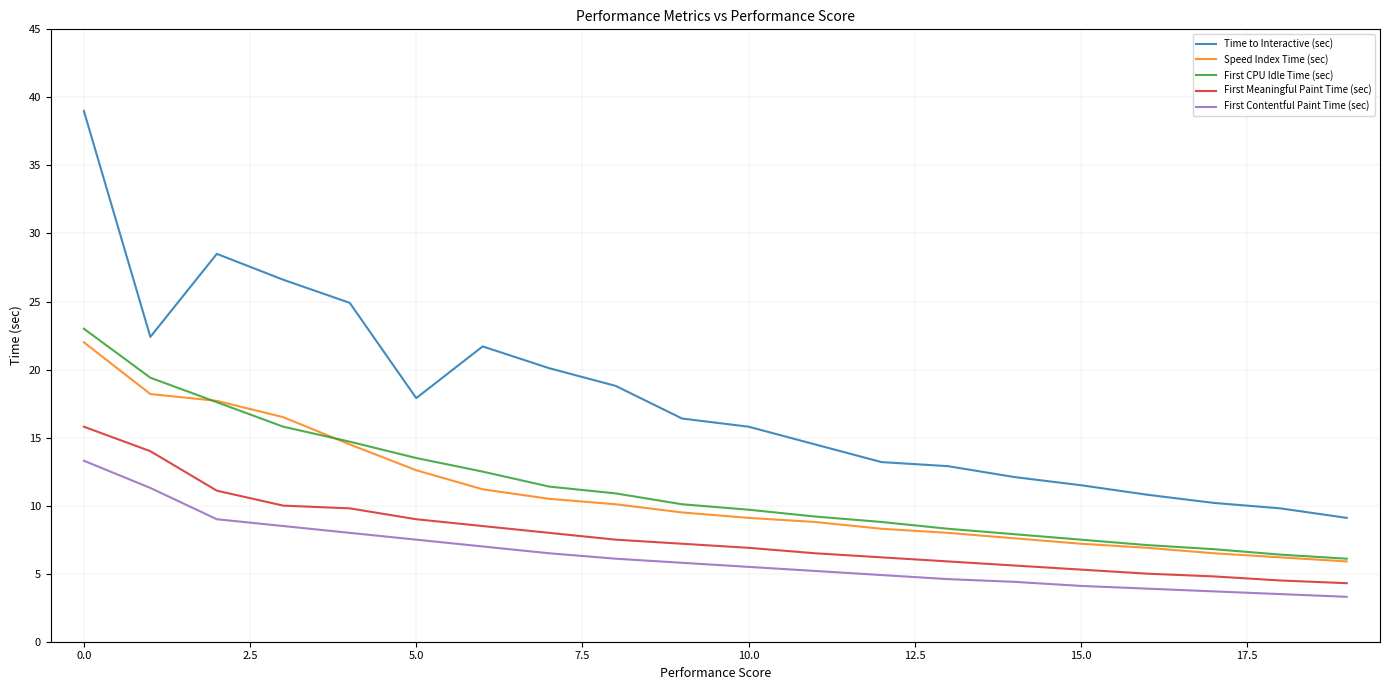

Which series has the largest total across all categories?

Time to Interactive (sec)